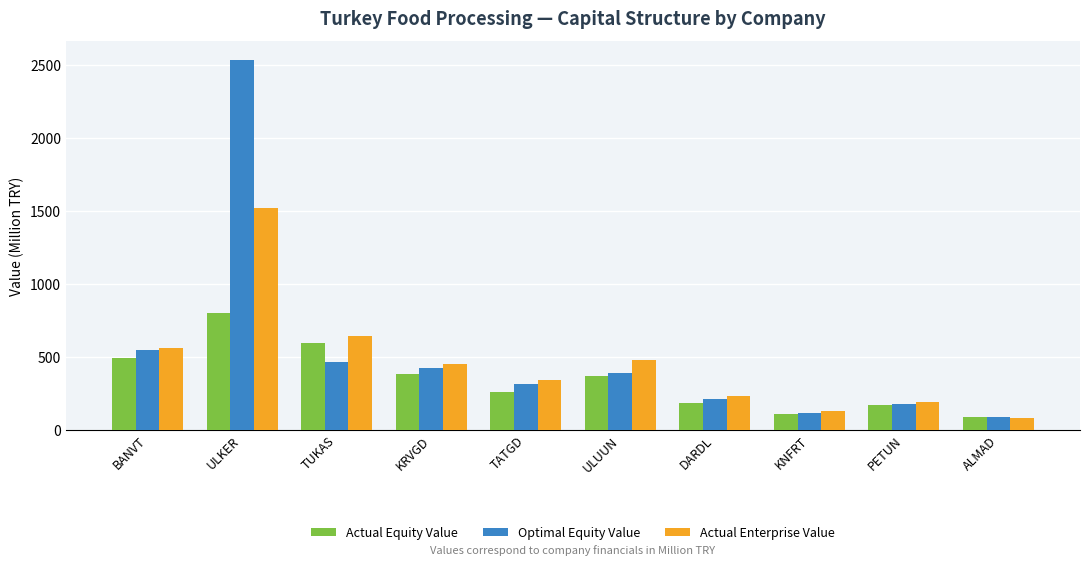

How many bars are there in each group?

3